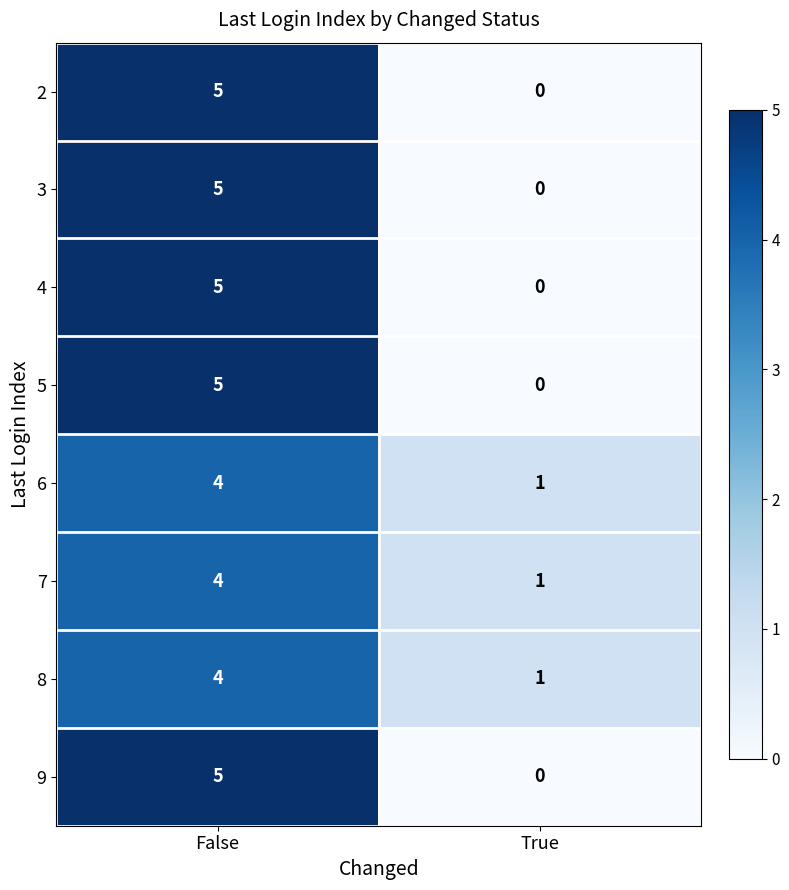

Which label corresponds to the smallest value in the chart?

True